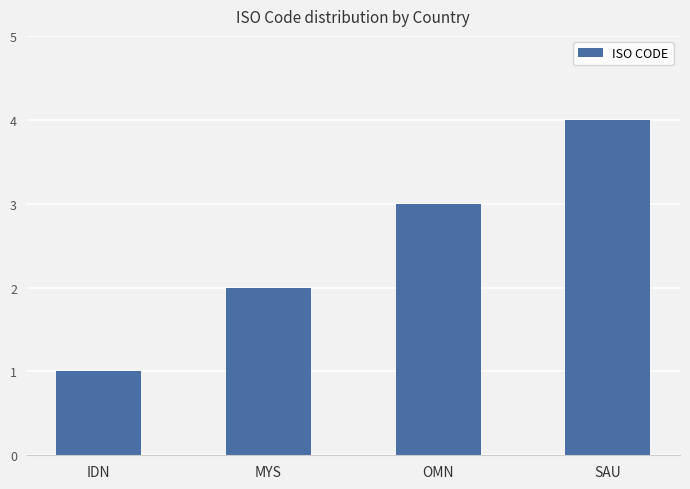

How many values are between 2 and 4?

3